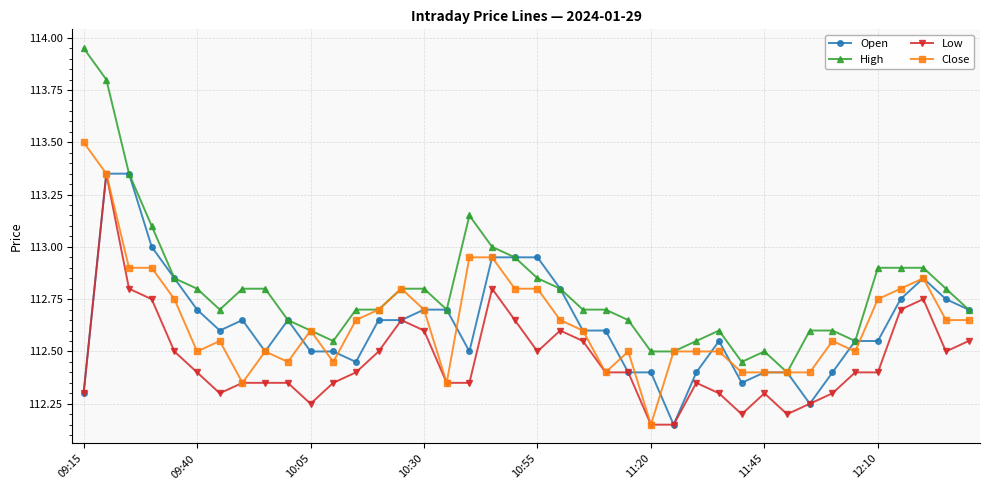

At how many categories does at least one series exceed 112?

40